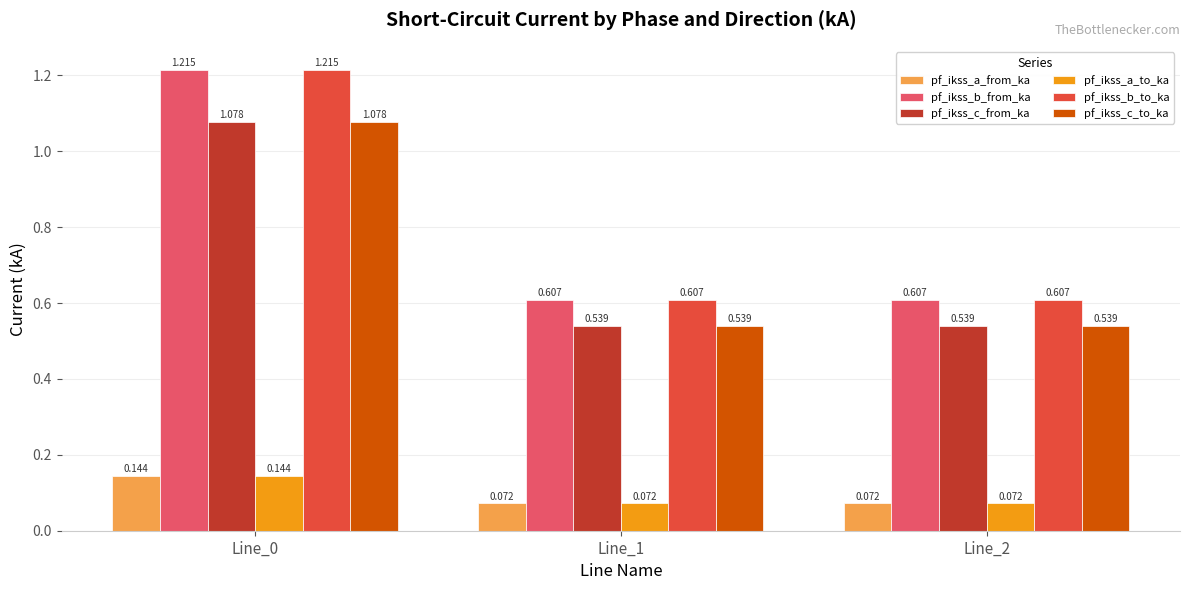

The value of pf_ikss_b_from_ka at Line_1 is 0.2. True or false?

False